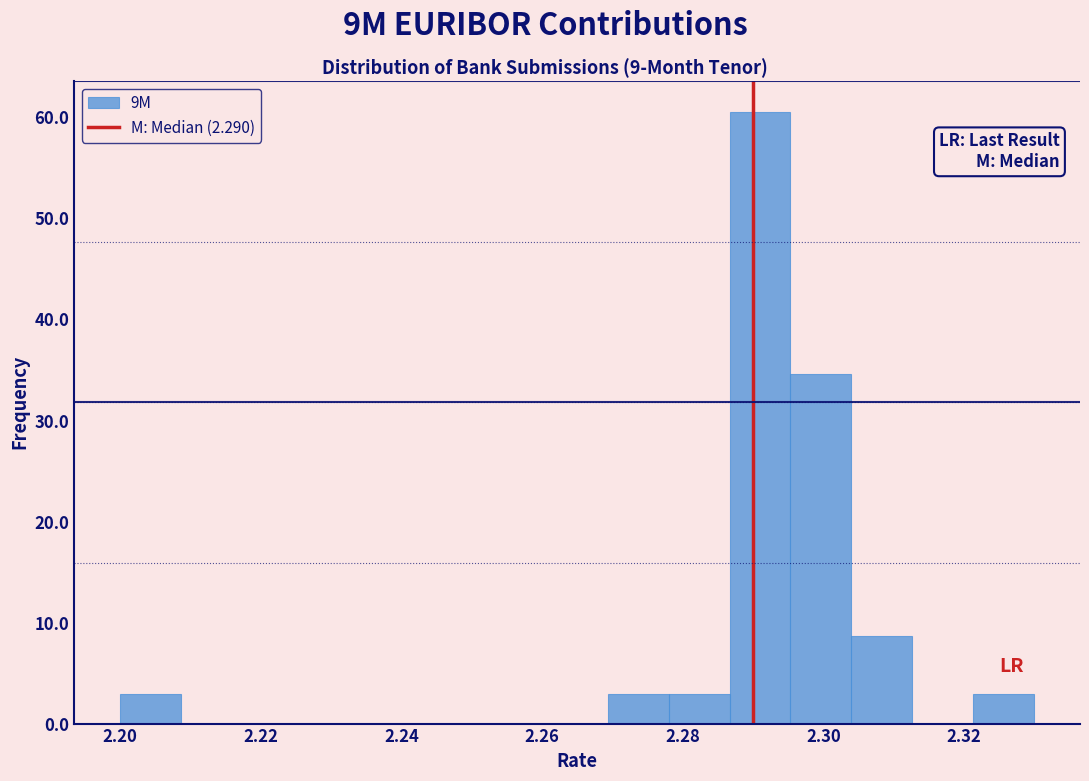

Reading left to right, transcribe this chart: for each bar, give the range it covers on the x-axis and its height. Neither the bar edges nor the heights are printed on the chart, so give them approximately, as read against the axes.

2.200 to 2.208: 3
2.208 to 2.218: 0
2.218 to 2.226: 0
2.226 to 2.234: 0
2.234 to 2.244: 0
2.244 to 2.252: 0
2.252 to 2.260: 0
2.260 to 2.270: 0
2.270 to 2.278: 3
2.278 to 2.286: 3
2.286 to 2.296: 61
2.296 to 2.304: 35
2.304 to 2.312: 9
2.312 to 2.322: 0
2.322 to 2.330: 3